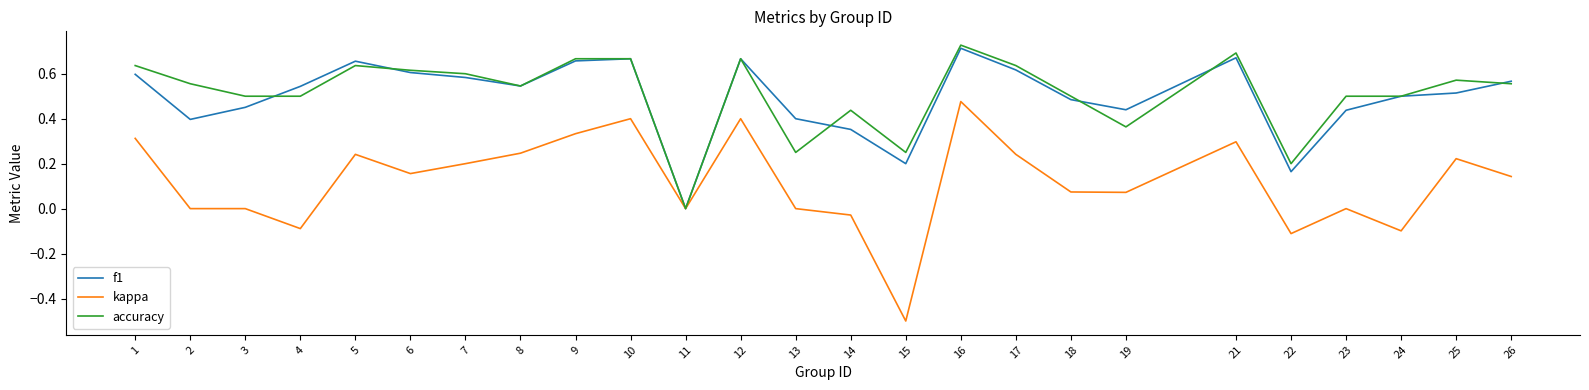

Which series has the widest spread of values?

kappa